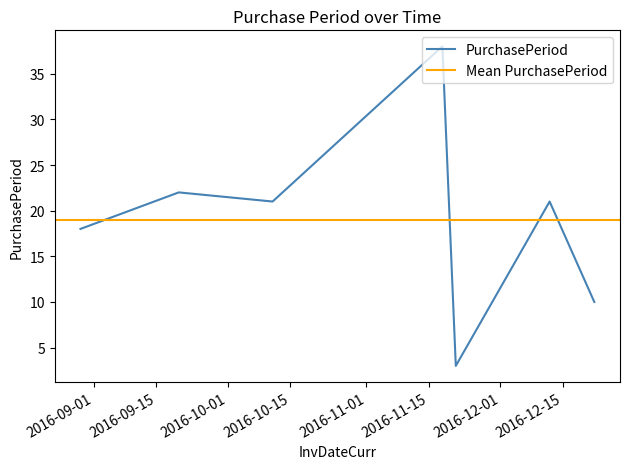

At which category does the chart reach its minimum across all series?

2016-11-21